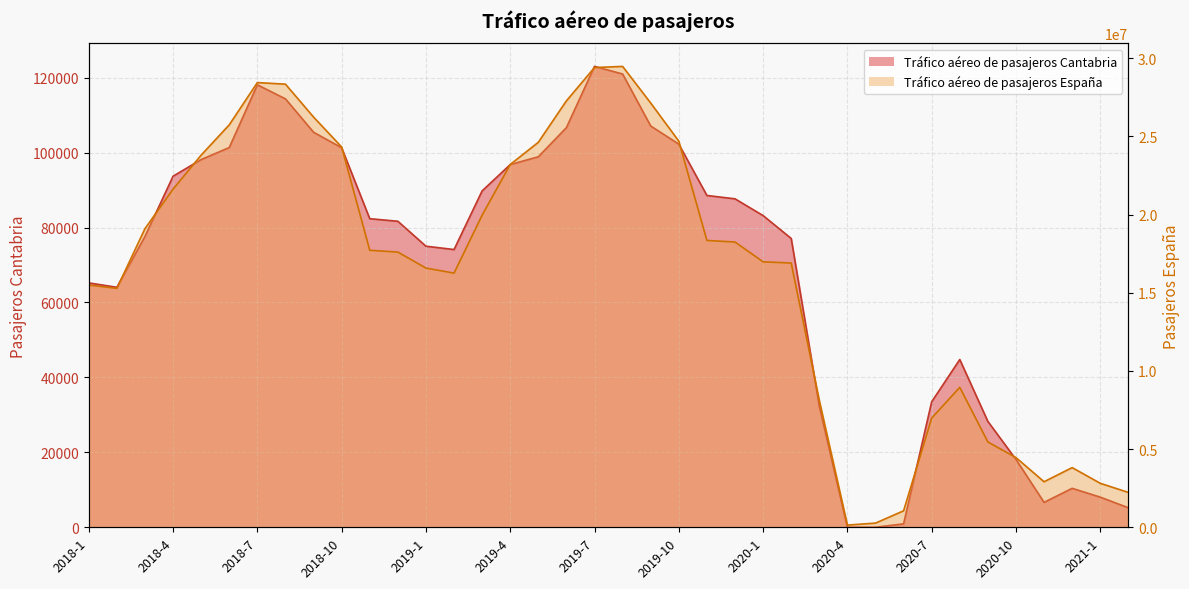

True or false: Tráfico aéreo de pasajeros Cantabria and Tráfico aéreo de pasajeros España intersect in this chart.

False